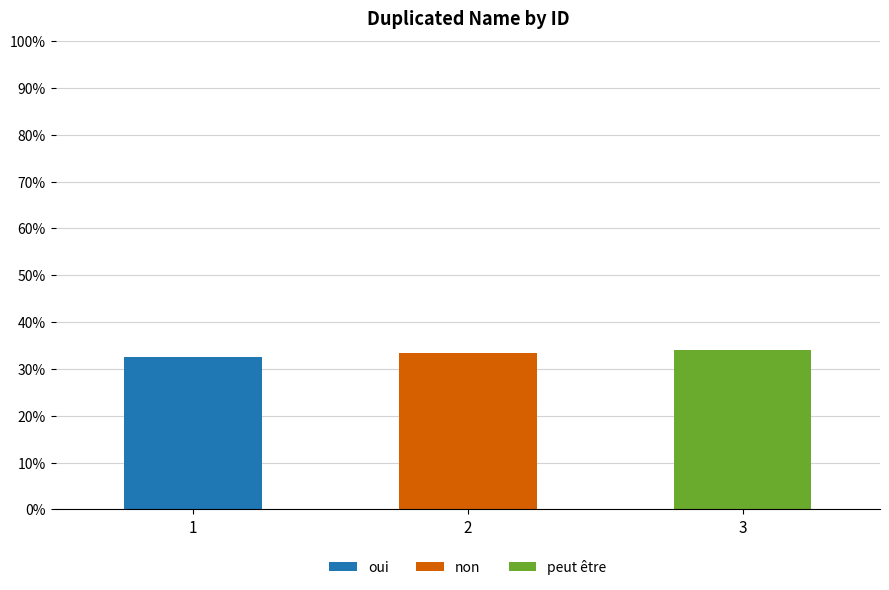

What is the total value across all series at 3?

34.1